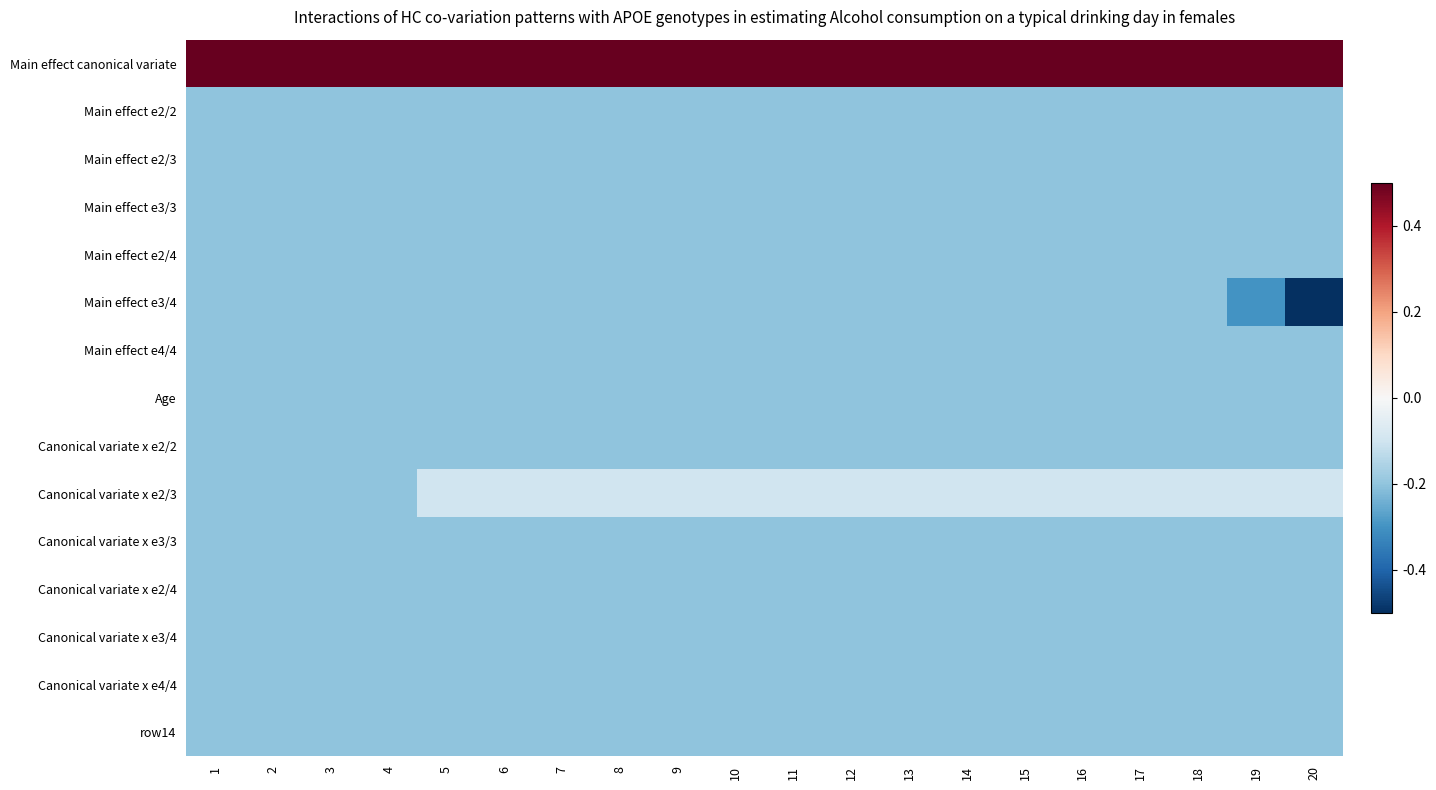

Count the number of data series in this chart.

15